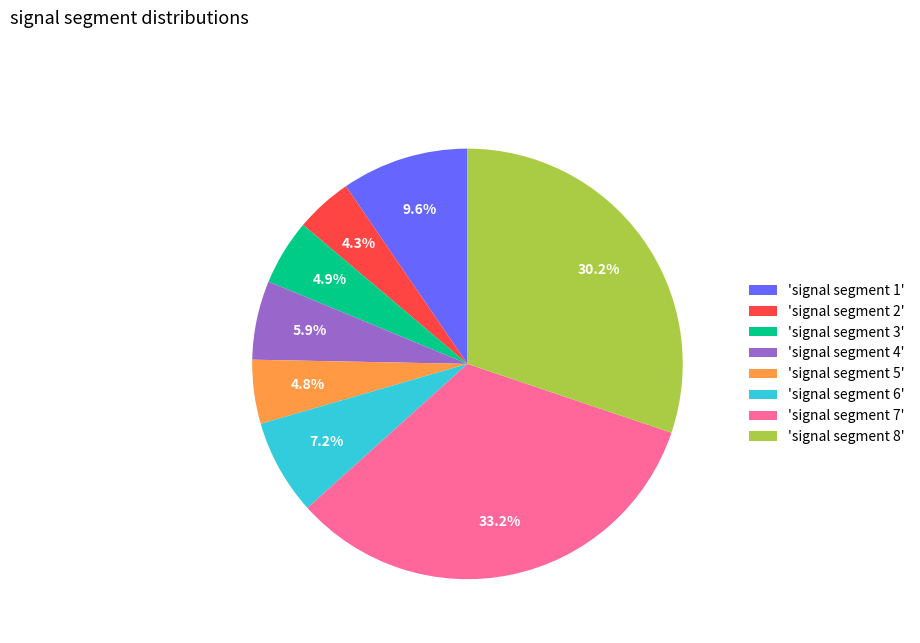

Does any single category account for the majority?

No